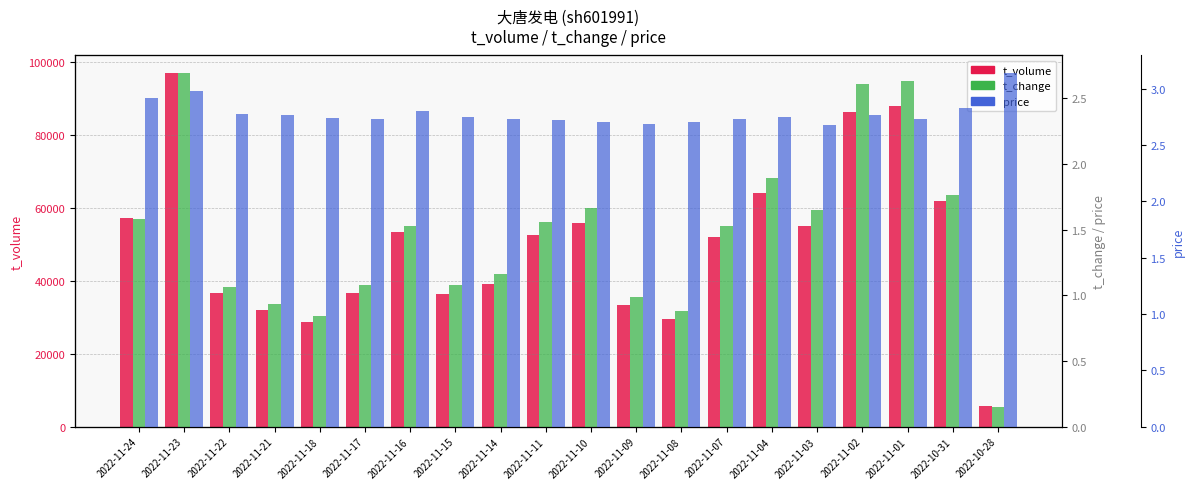

List the labels in order of t_volume value, smallest first.

2022-10-28, 2022-11-18, 2022-11-08, 2022-11-21, 2022-11-09, 2022-11-15, 2022-11-17, 2022-11-22, 2022-11-14, 2022-11-07, 2022-11-11, 2022-11-16, 2022-11-03, 2022-11-10, 2022-11-24, 2022-10-31, 2022-11-04, 2022-11-02, 2022-11-01, 2022-11-23